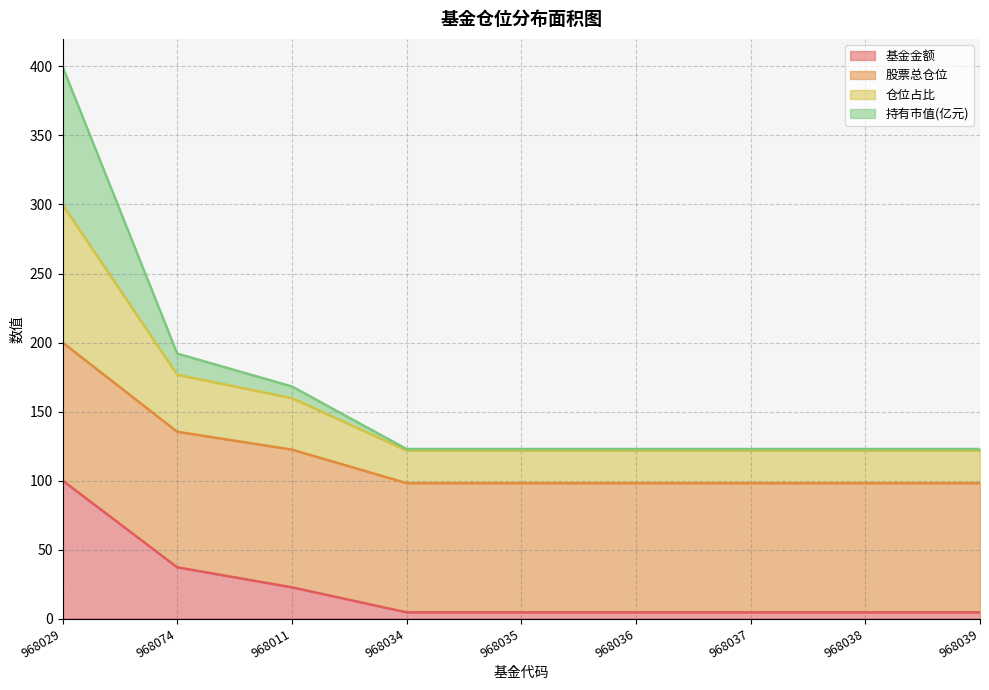

The value of 基金金额 at 968029 is 100.0. True or false?

True